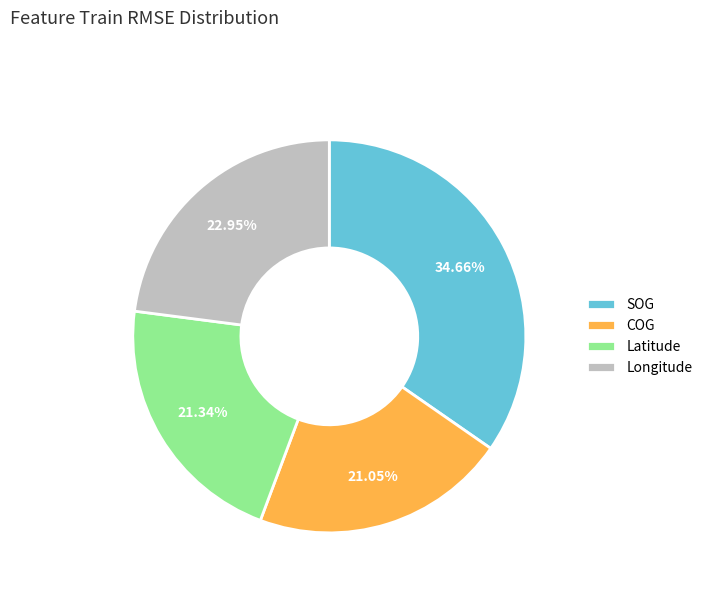

What is the ratio of the value at SOG to the value at COG?

1.6